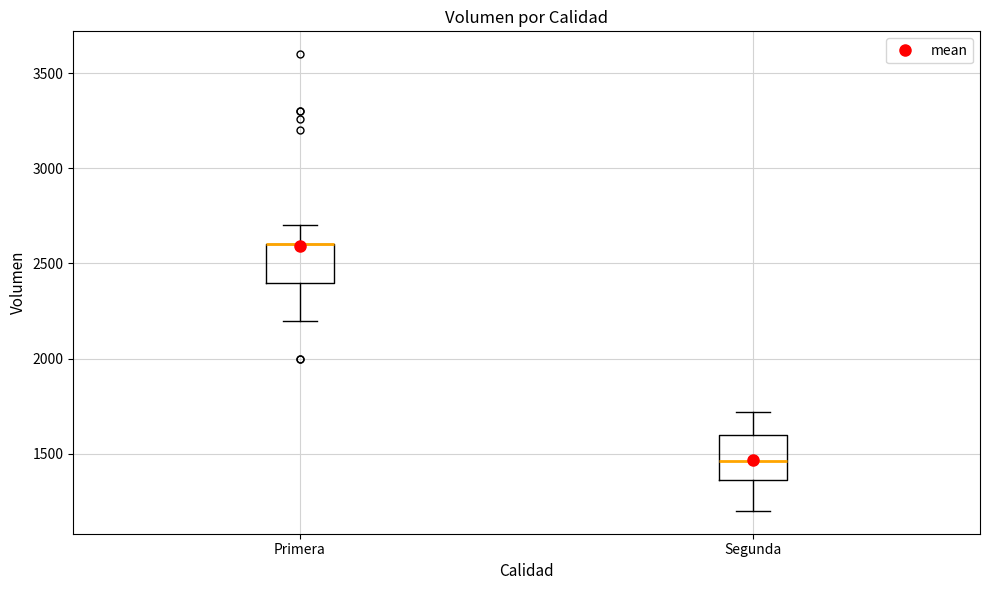

Where is the upper edge of the box for Primera on the y-axis? The values are not printed on the chart, so give them approximately, as read against the axis.

2600